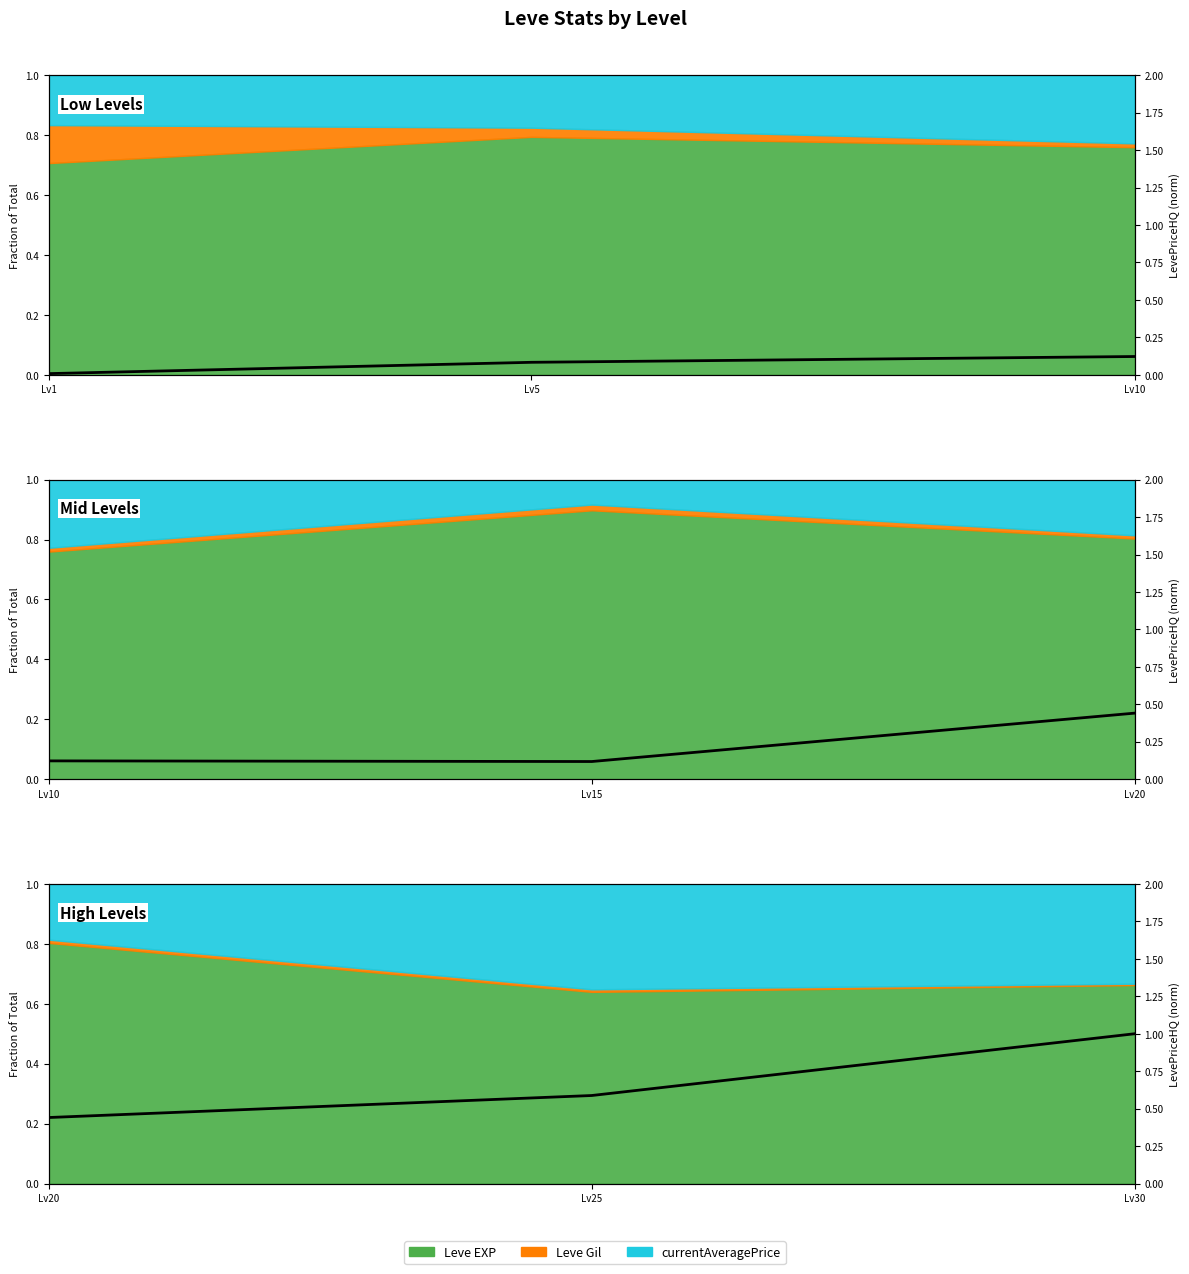

The chart shows a value of 0.6 at Lv20. True or false?

False